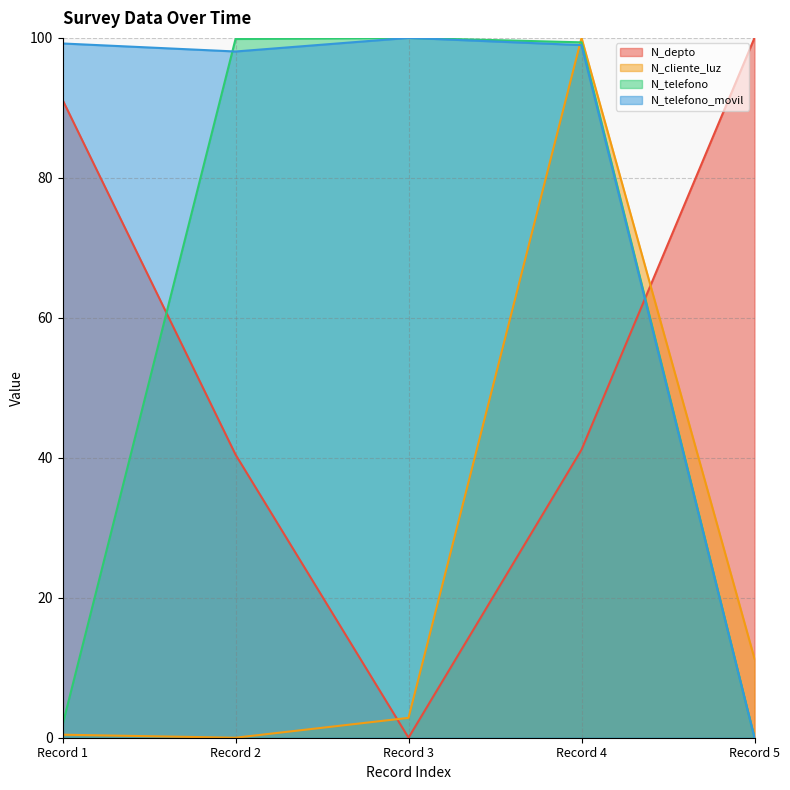

Is it true that N_telefono equals 31.5 at Record 4?

False